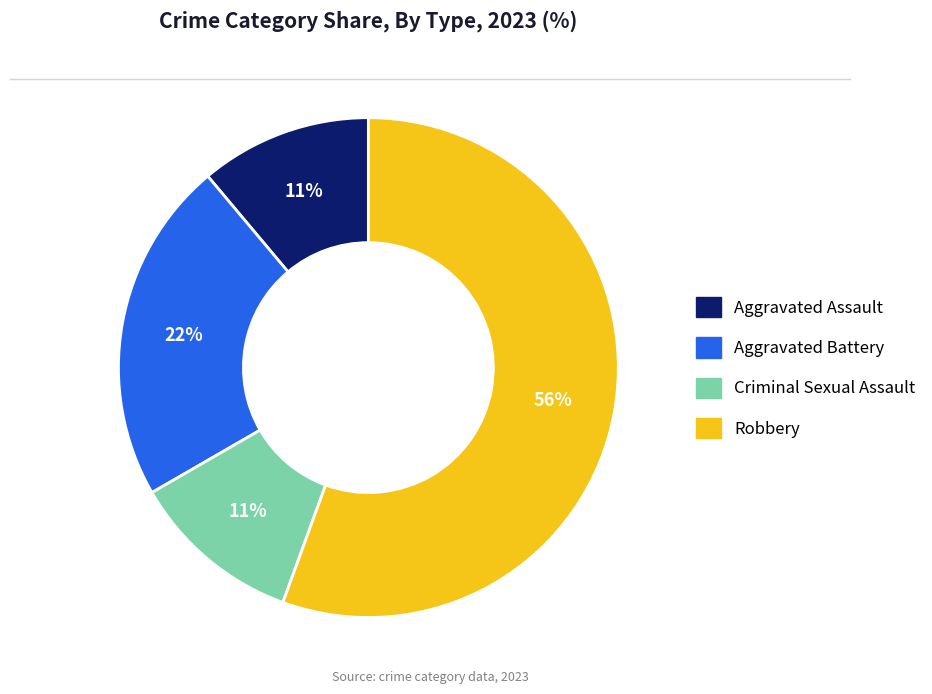

Is Robbery the majority of the pie?

Yes